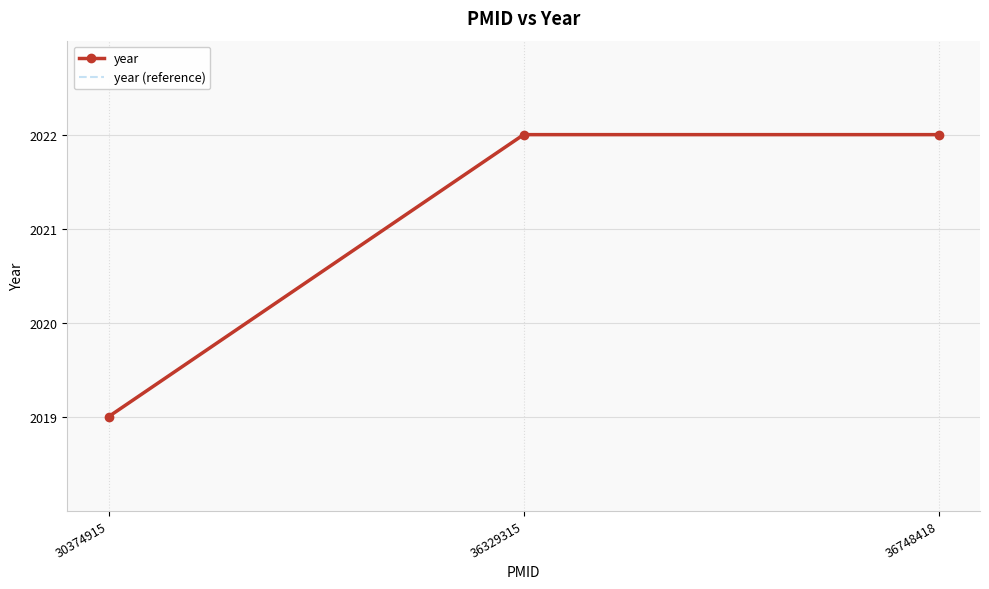

What is the maximum value shown in the chart?

2022